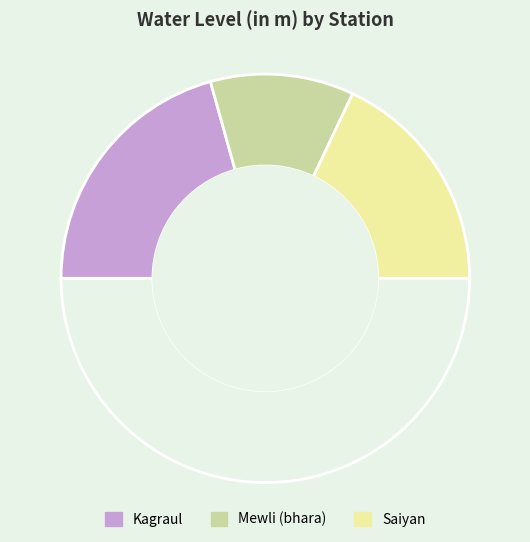

How many segments does this pie chart have?

4